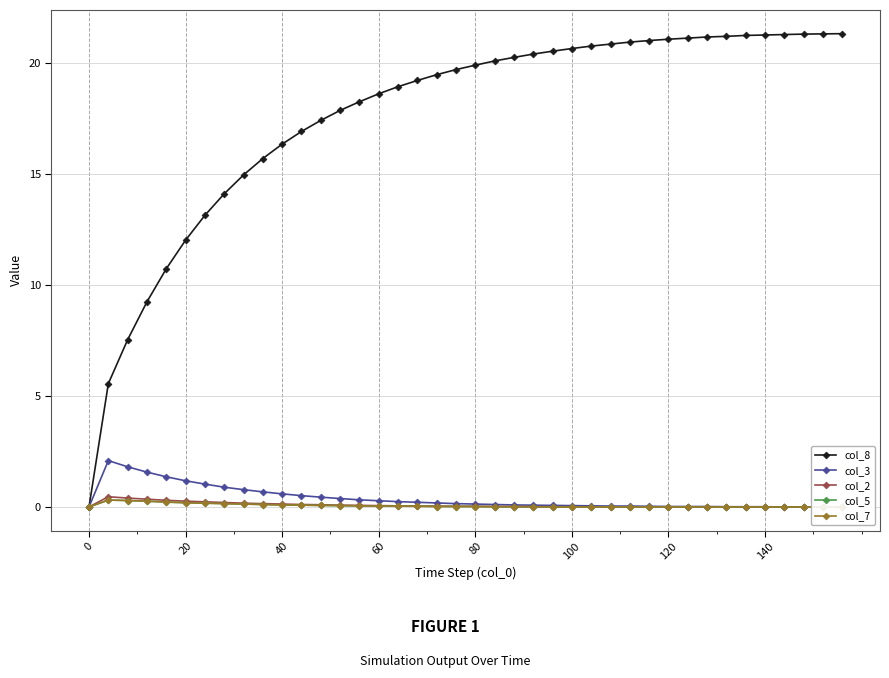

The value of col_8 at 60 is 18.6. True or false?

True